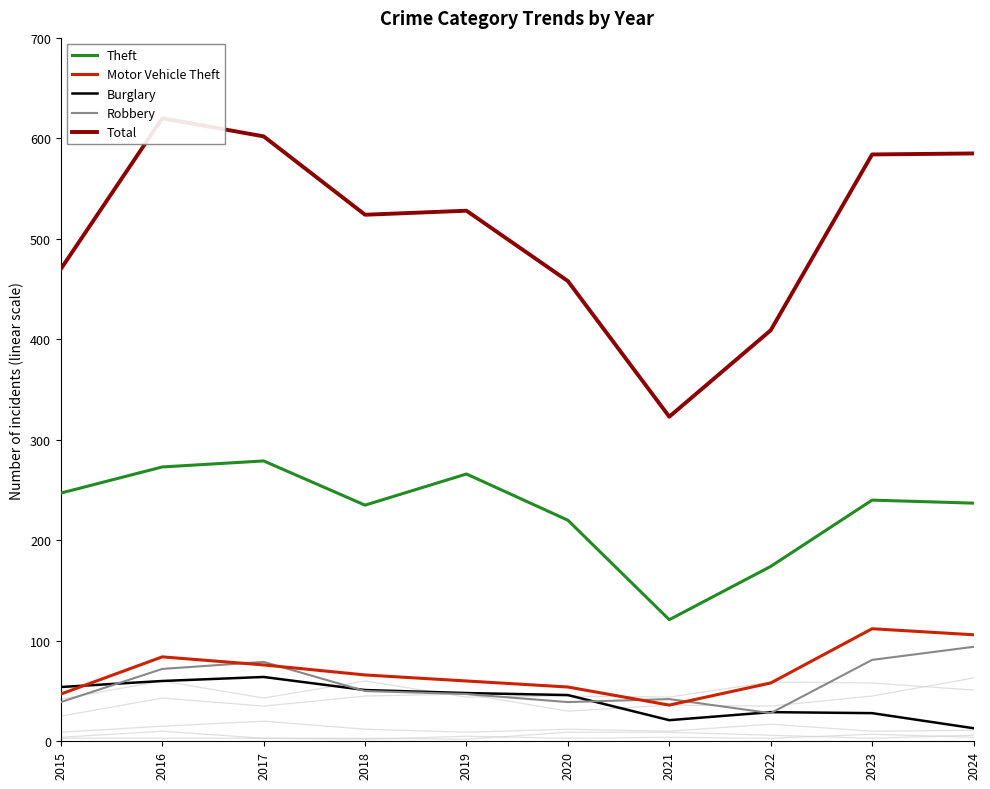

Reading left to right, transcribe all the data shown in this chart.

Theft: 2015=247	2016=273	2017=279	2018=235	2019=266	2020=220	2021=121	2022=174	2023=240	2024=237
Motor Vehicle Theft: 2015=47	2016=84	2017=76	2018=66	2019=60	2020=54	2021=36	2022=58	2023=112	2024=106
Burglary: 2015=54	2016=60	2017=64	2018=51	2019=48	2020=46	2021=21	2022=29	2023=28	2024=13
Robbery: 2015=39	2016=72	2017=79	2018=50	2019=47	2020=39	2021=42	2022=28	2023=81	2024=94
Total: 2015=470	2016=620	2017=602	2018=524	2019=528	2020=458	2021=323	2022=409	2023=584	2024=585